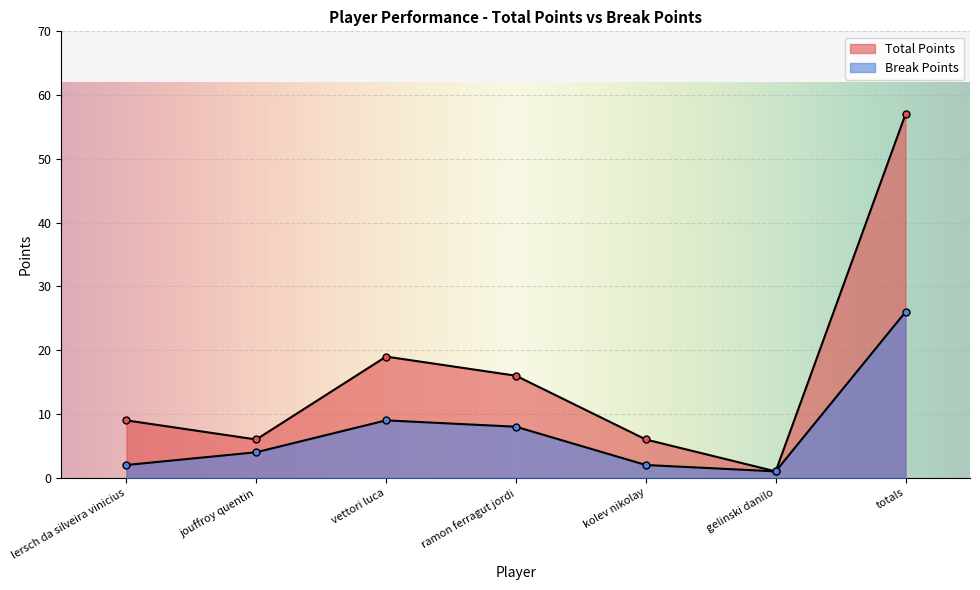

Reading right to left, transcribe all the data shown in this chart.

Total Points: 57	1	6	16	19	6	9
Break Points: 26	1	2	8	9	4	2